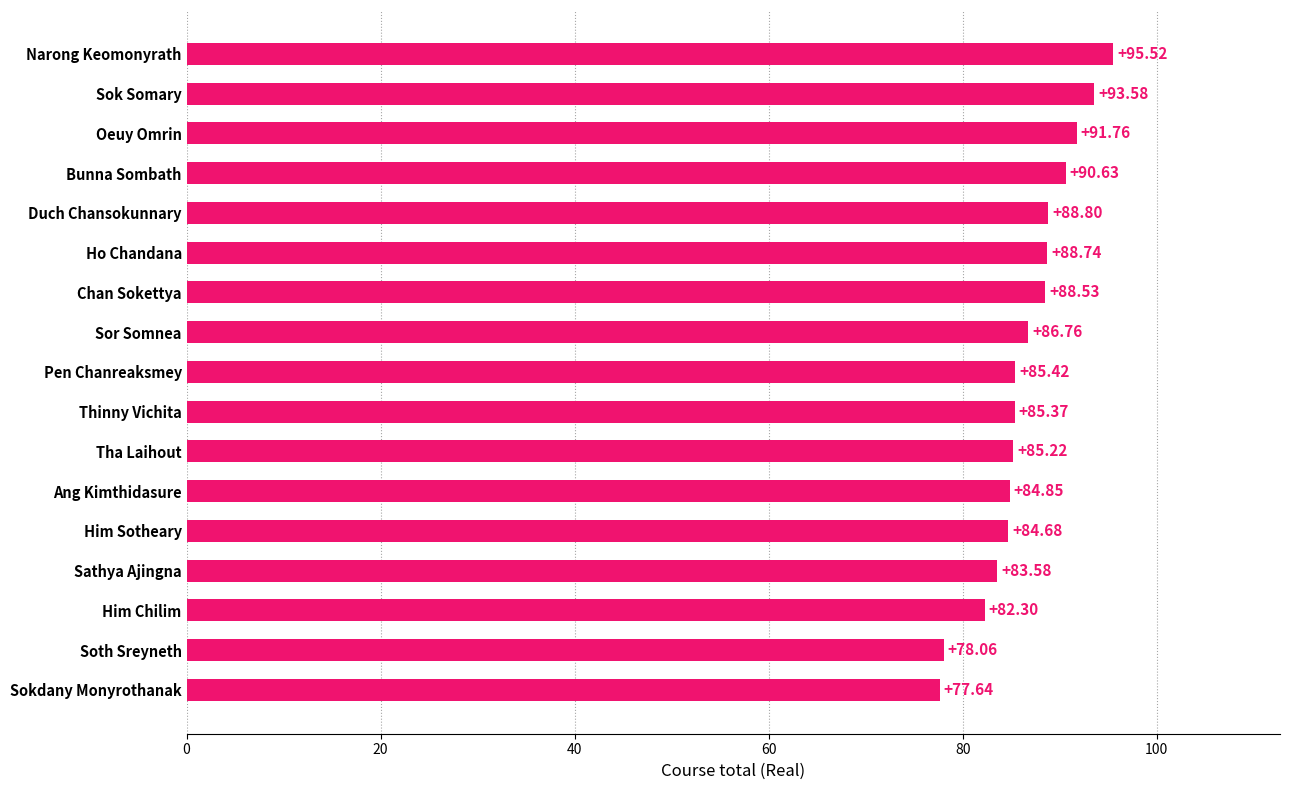

How many distinct data groups are displayed?

1